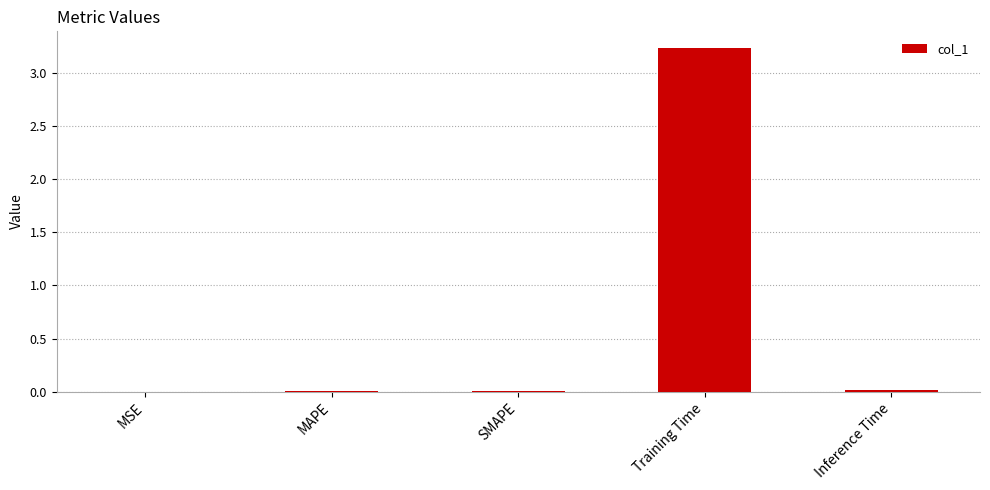

The value at SMAPE is 0.0. True or false?

True